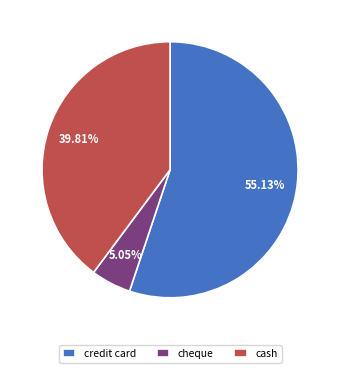

Does cheque account for over 50% of the chart?

No